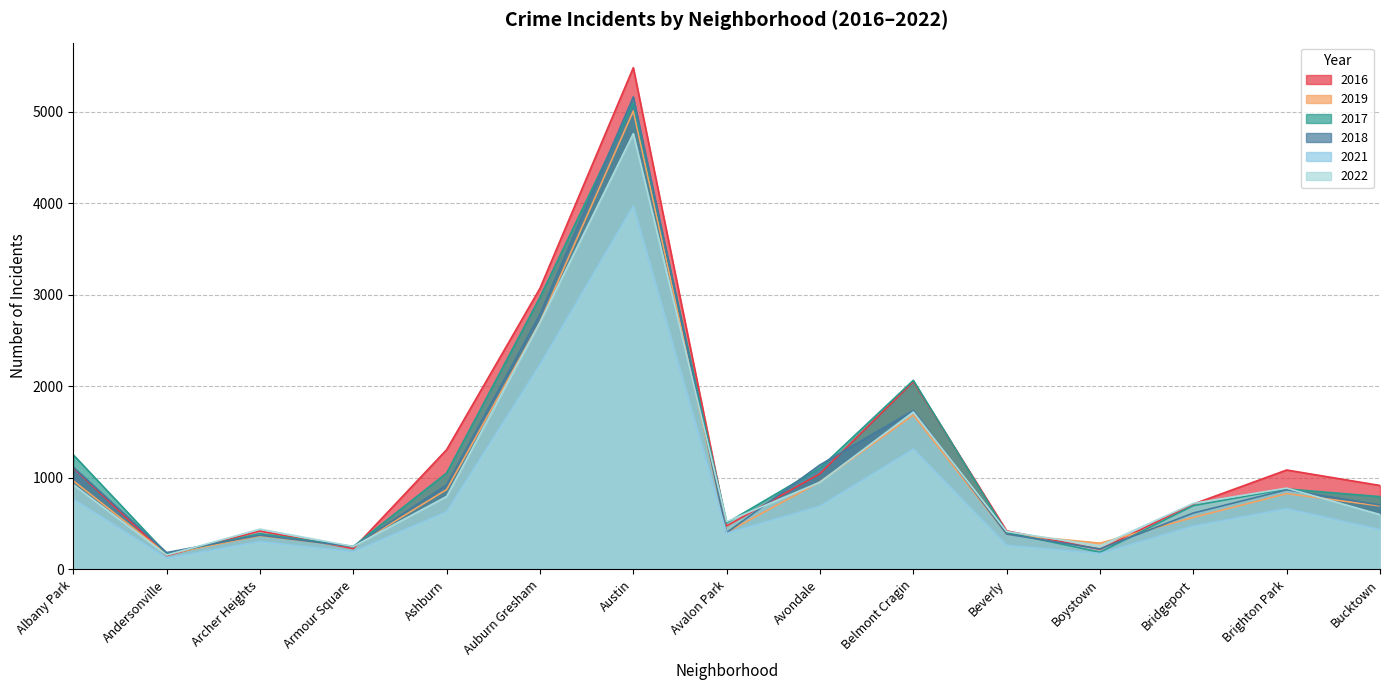

What is the maximum value shown in the chart?

5481